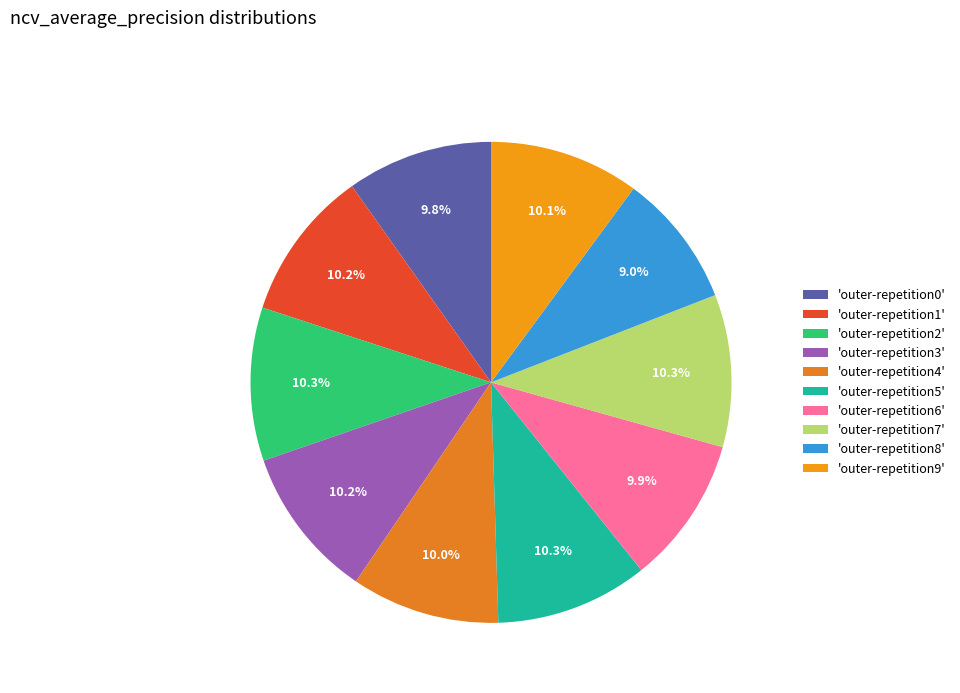

What is the largest slice in the pie chart?

outer-repetition2